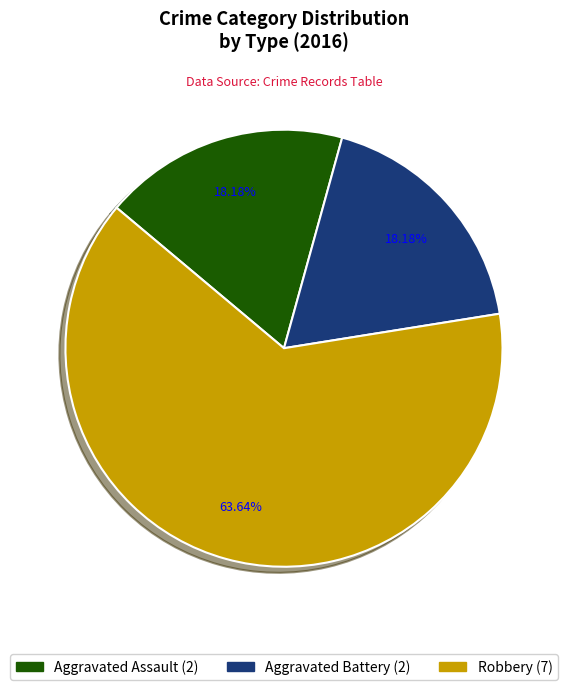

To the nearest percent, what is the difference between the largest and smallest slice percentages?

45%